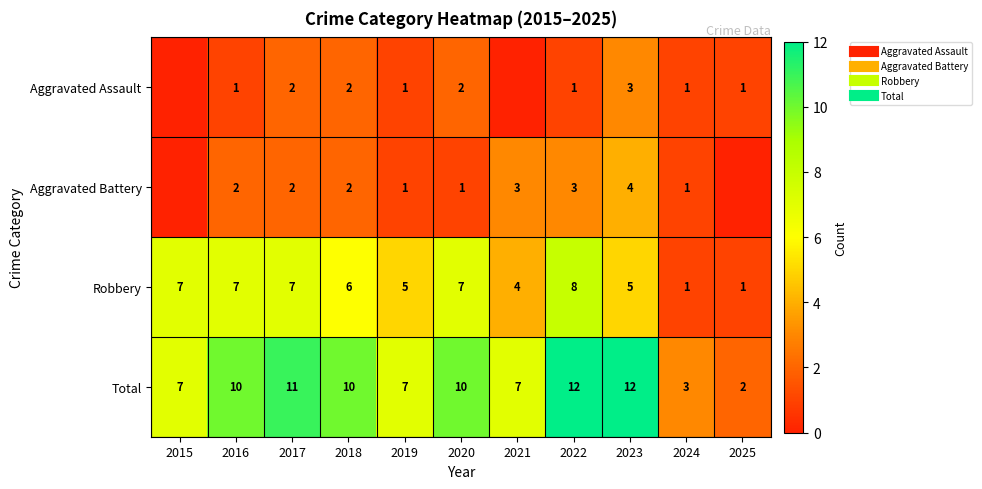

Is the value of Aggravated Battery at 2022 greater than the value of Aggravated Assault at 2020?

Yes